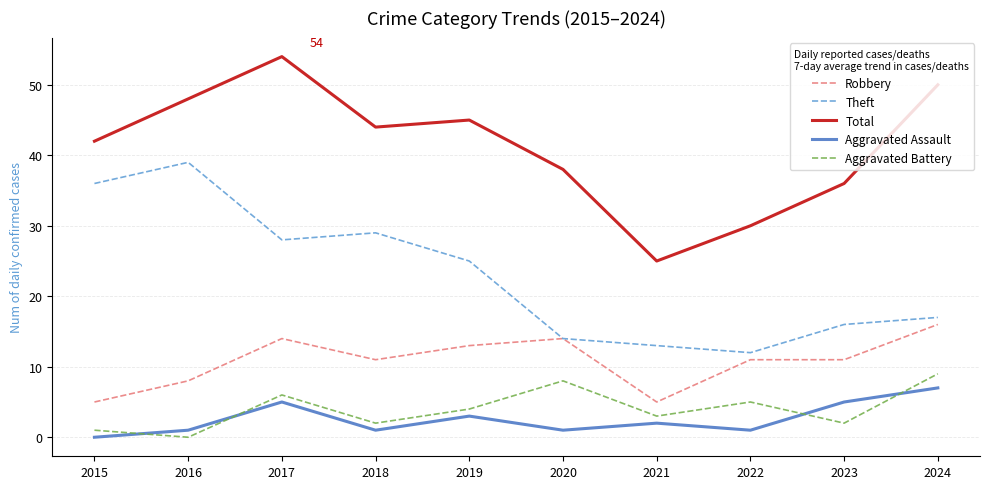

What value does the Total series have at 2020, to the nearest 5?

40